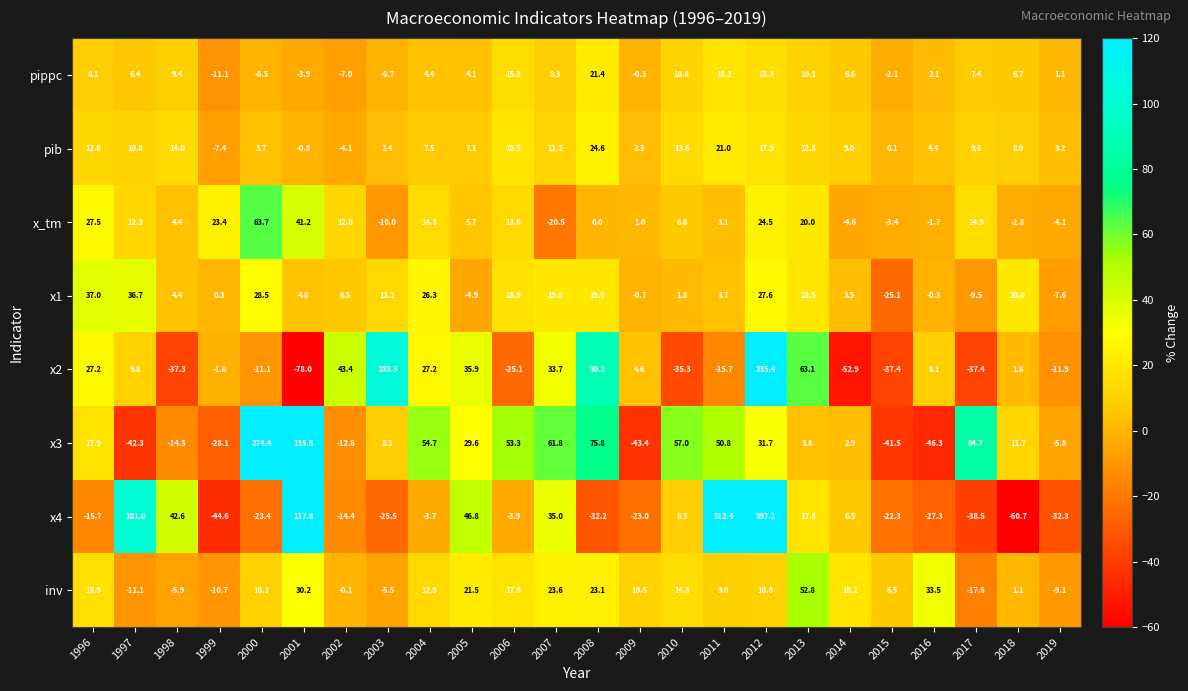

What is the greatest value displayed?

597.1